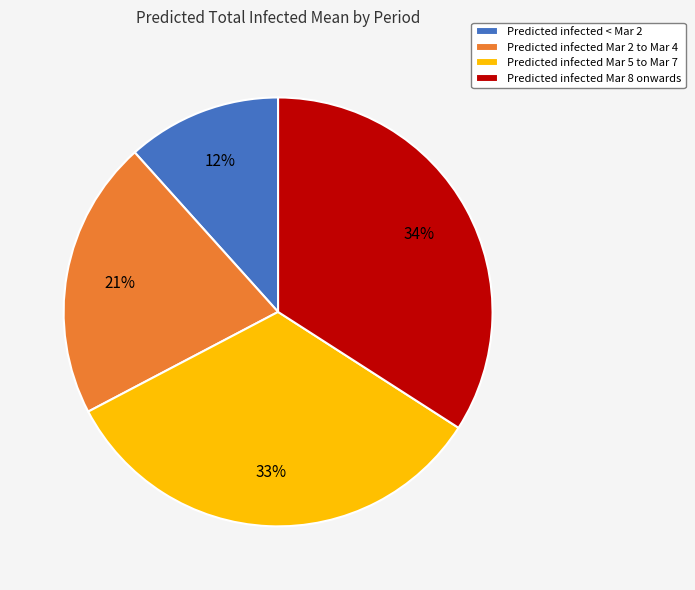

The Predicted infected Mar 5 to Mar 7 slice represents 33% of the pie. True or false?

True